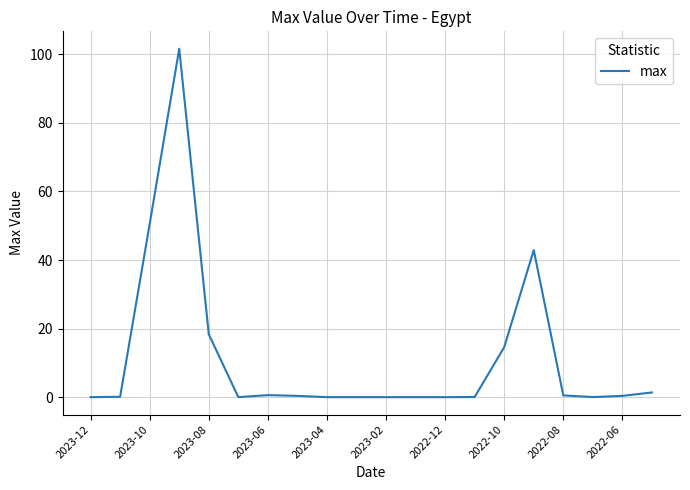

What is the difference between the maximum and minimum values?

101.6